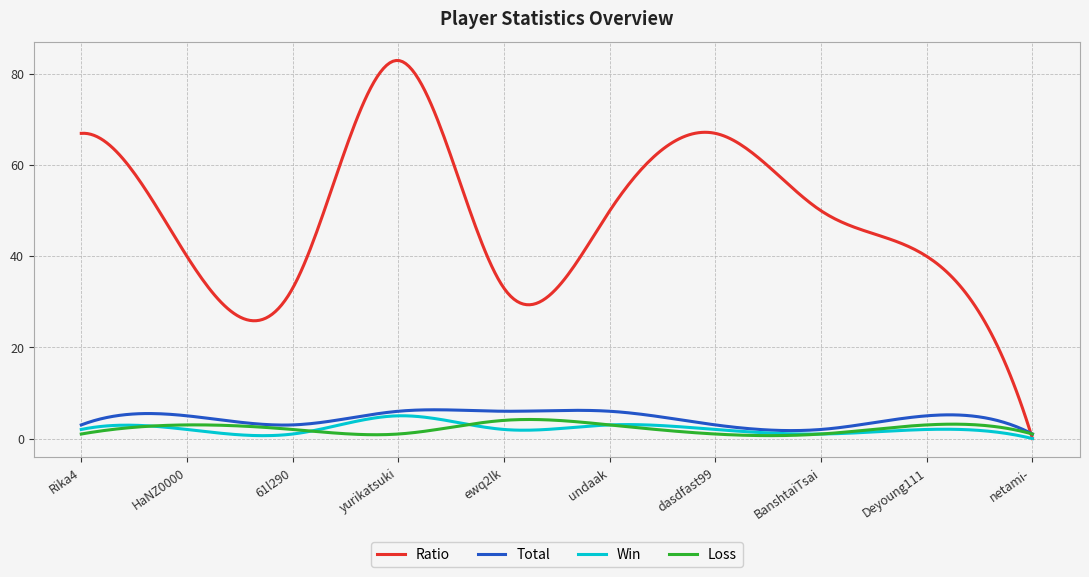

Which series has the largest total across all categories?

Ratio